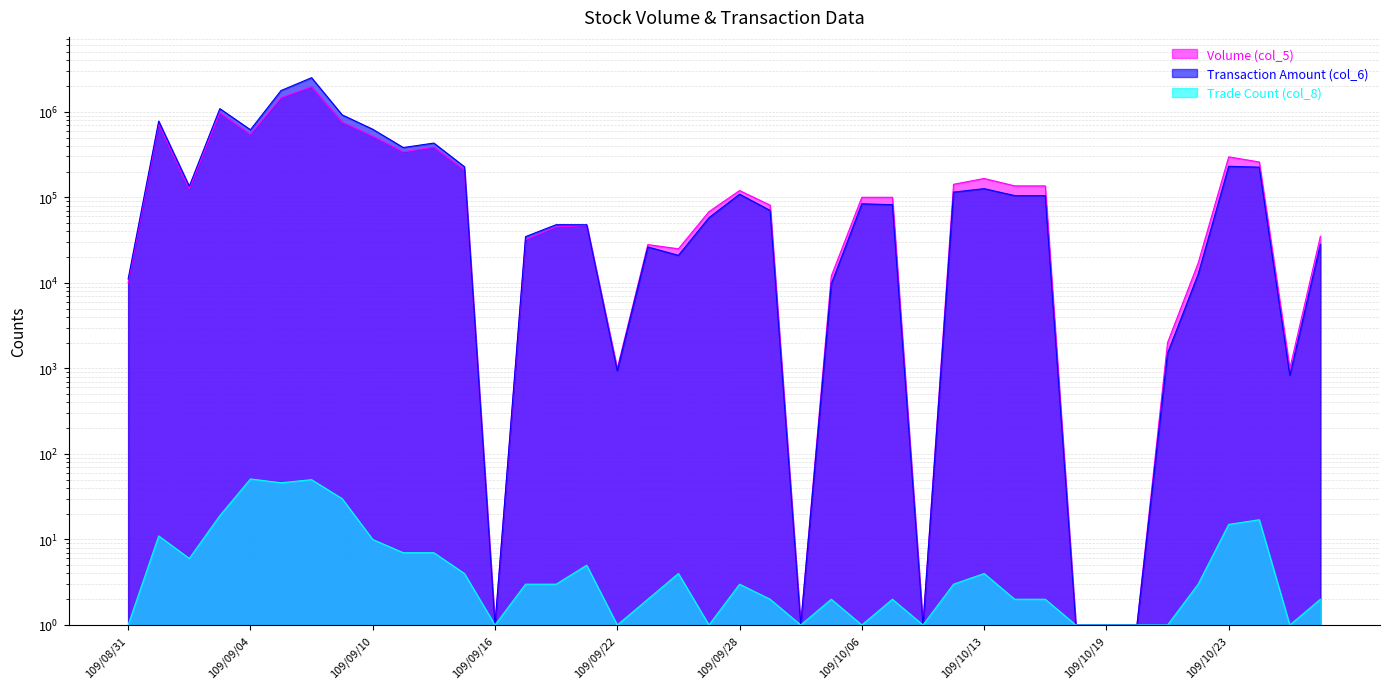

How many interior local peaks does the Trade Count (col_8) series have?

10